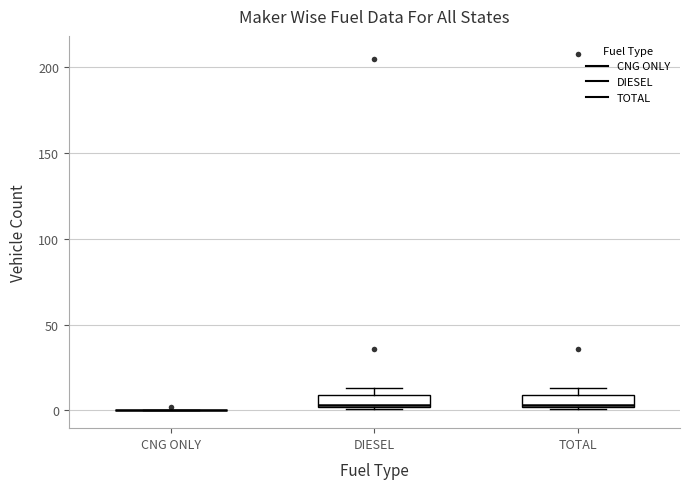

Where does the median line of the box for TOTAL sit on the y-axis? The values are not printed on the chart, so give them approximately, as read against the axis.

5